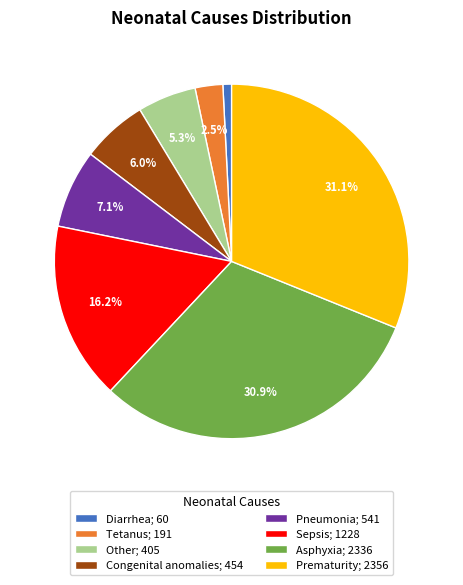

To the nearest percent, what is the combined percentage of Diarrhea and Prematurity?

32%